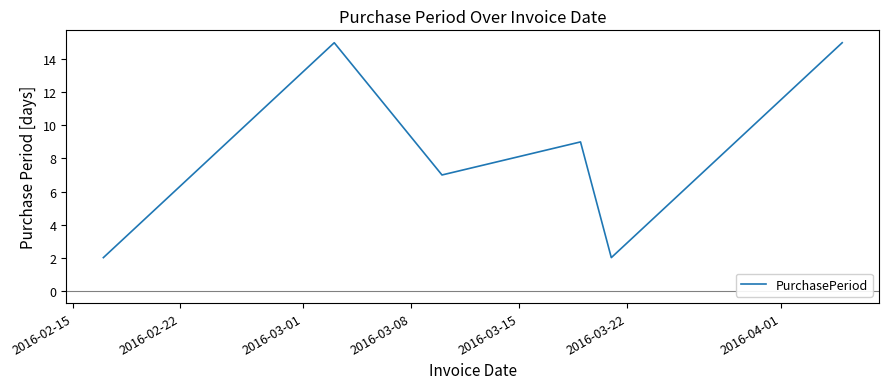

What is the greatest value displayed?

15